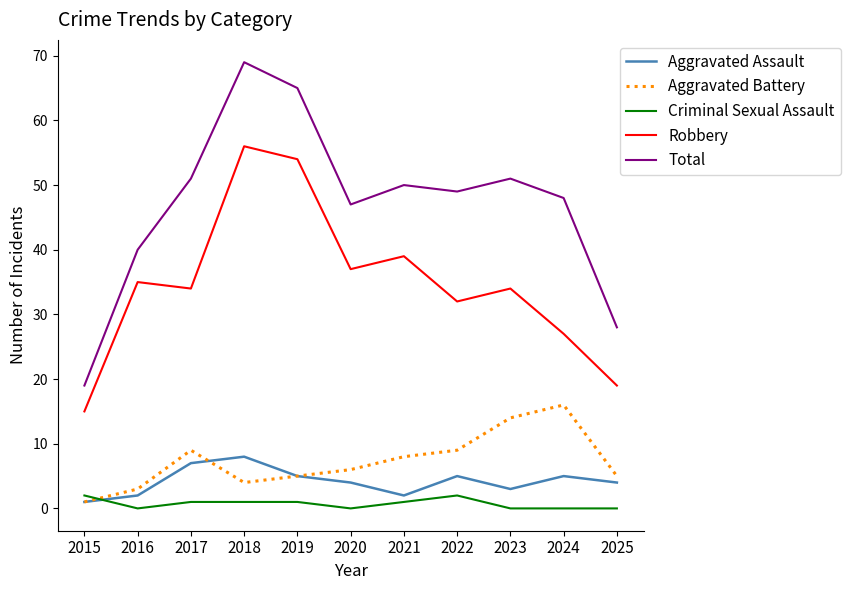

Which category has the highest value across all series?

2018